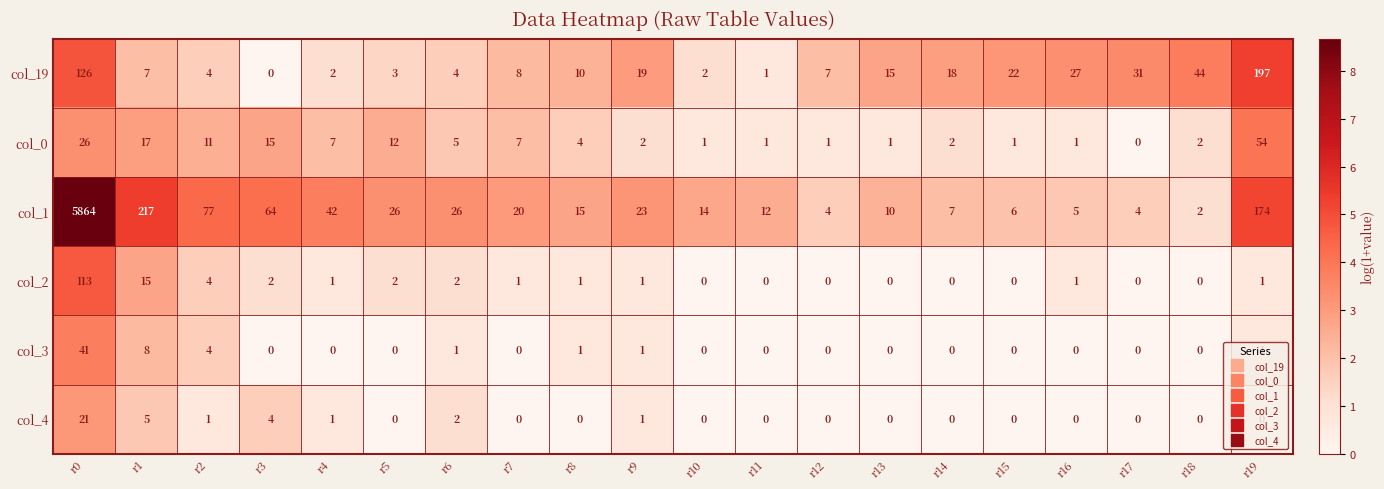

At which label does col_1 first exceed 20?

r0